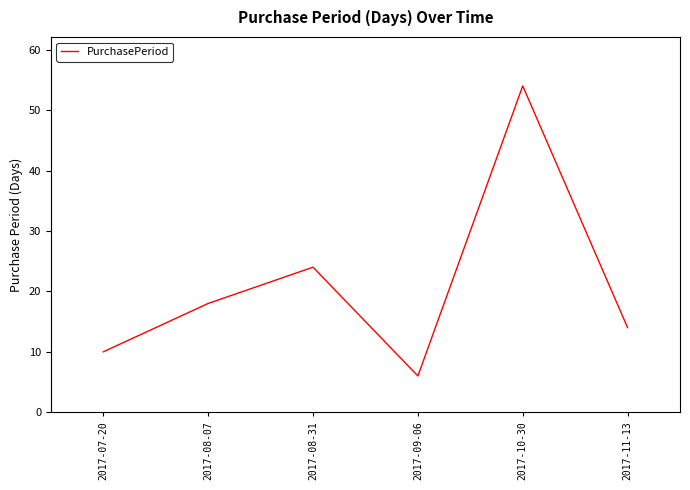

Where is the first local minimum?

2017-09-06